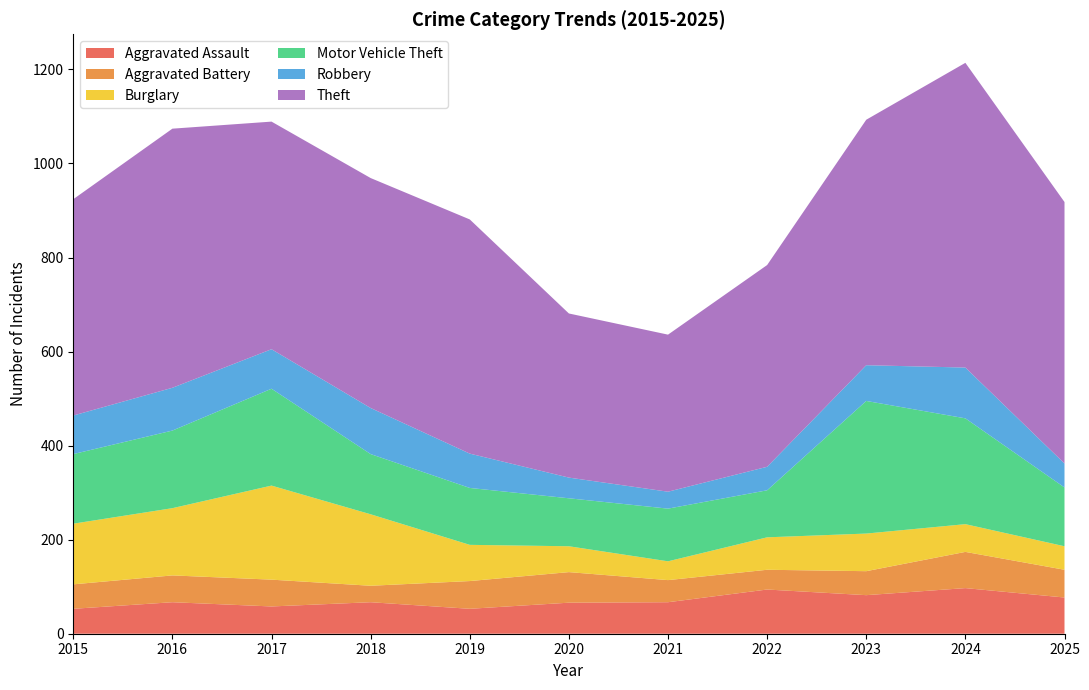

Reading right to left, transcribe all the data shown in this chart.

Aggravated Assault: 77	97	82	94	67	66	53	67	58	67	53
Aggravated Battery: 59	77	51	42	47	65	59	35	57	57	52
Burglary: 50	59	80	69	40	55	77	152	200	143	129
Motor Vehicle Theft: 125	225	282	100	112	102	121	128	206	165	148
Robbery: 51	108	76	50	36	44	73	98	84	91	82
Theft: 556	648	522	429	334	349	498	489	484	551	460